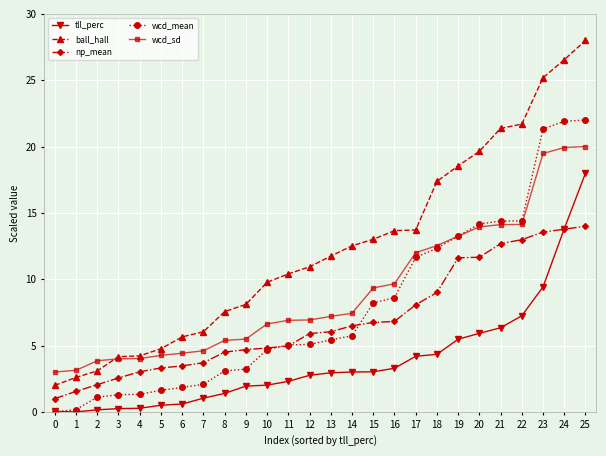

Which series has the widest spread of values?

ball_hall